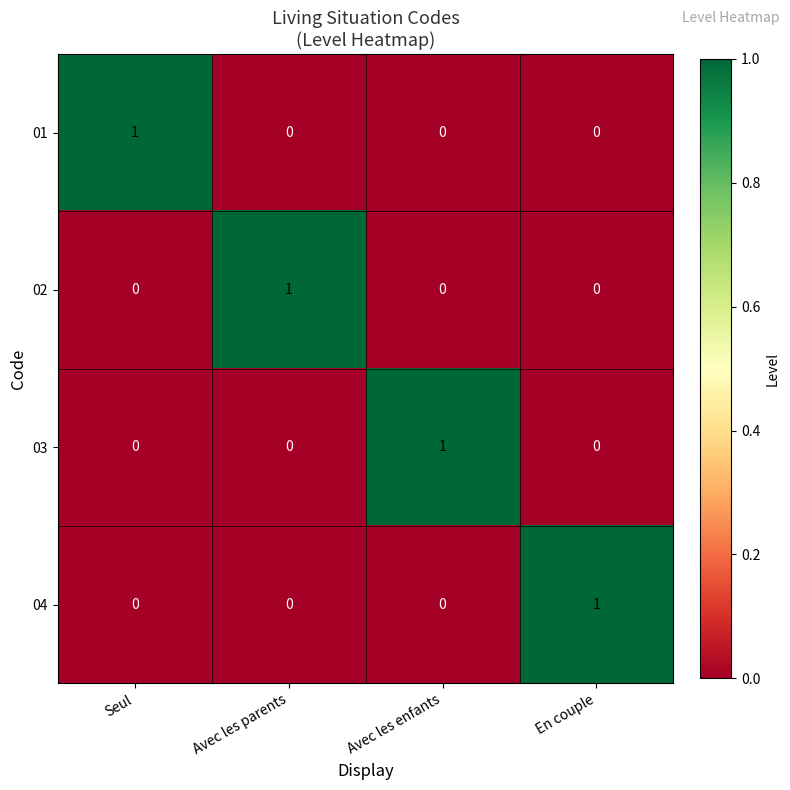

Is it true that 04 equals 1 at En couple?

True